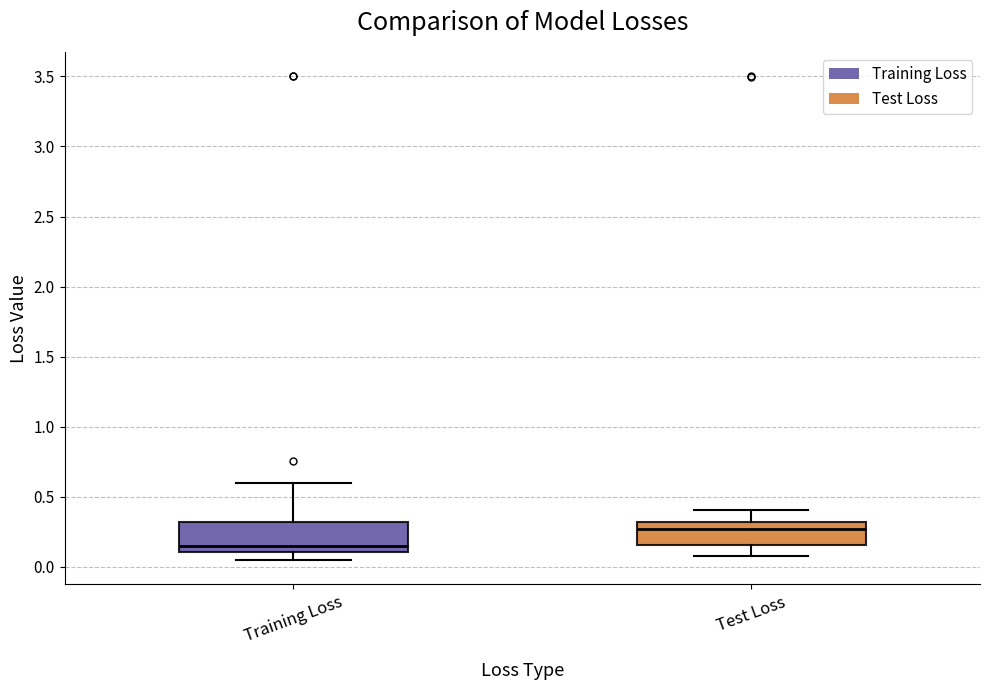

Reading left to right, read every box against the y-axis: the position of its median line, the range the box covers, and the ends of its whiskers. The values are not printed on the chart, so give them approximately, as read against the axis.

Training Loss: median 0.15, box 0.10 to 0.30, whiskers 0.05 to 0.60
Test Loss: median 0.25, box 0.15 to 0.30, whiskers 0.10 to 0.40